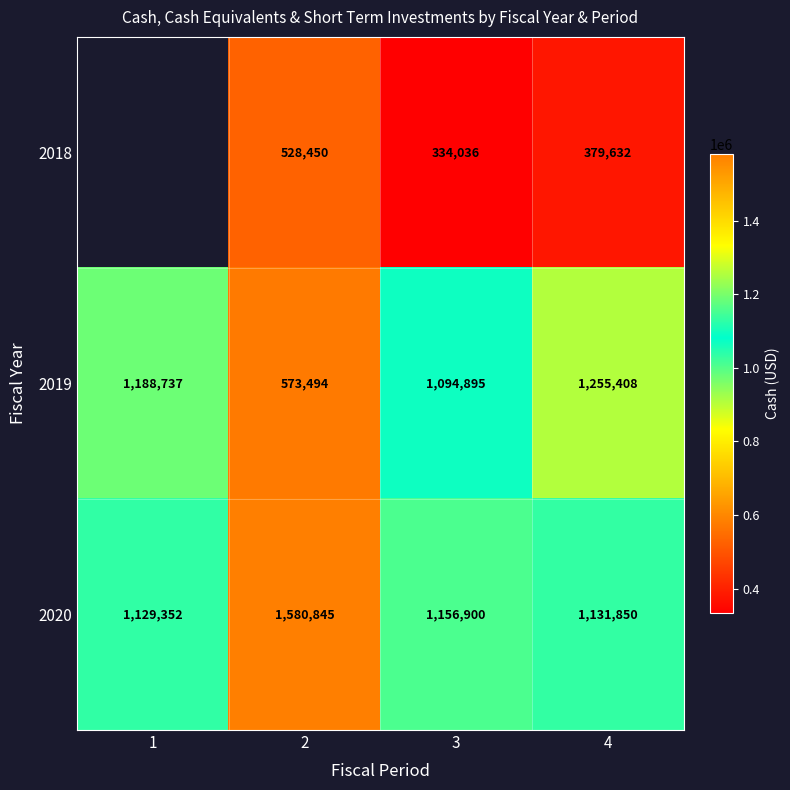

Which series changed the most between 3 and 4?

2019